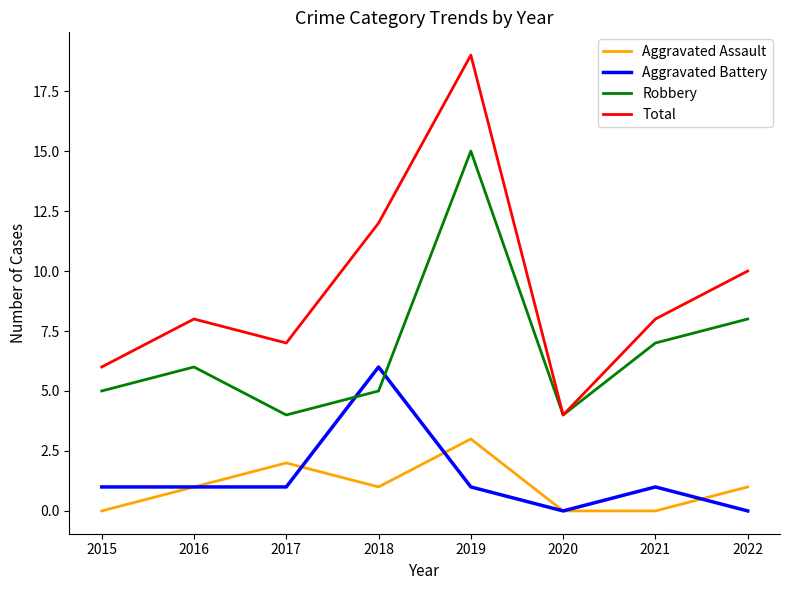

What are all the series names shown in the legend?

Aggravated Assault, Aggravated Battery, Robbery, Total